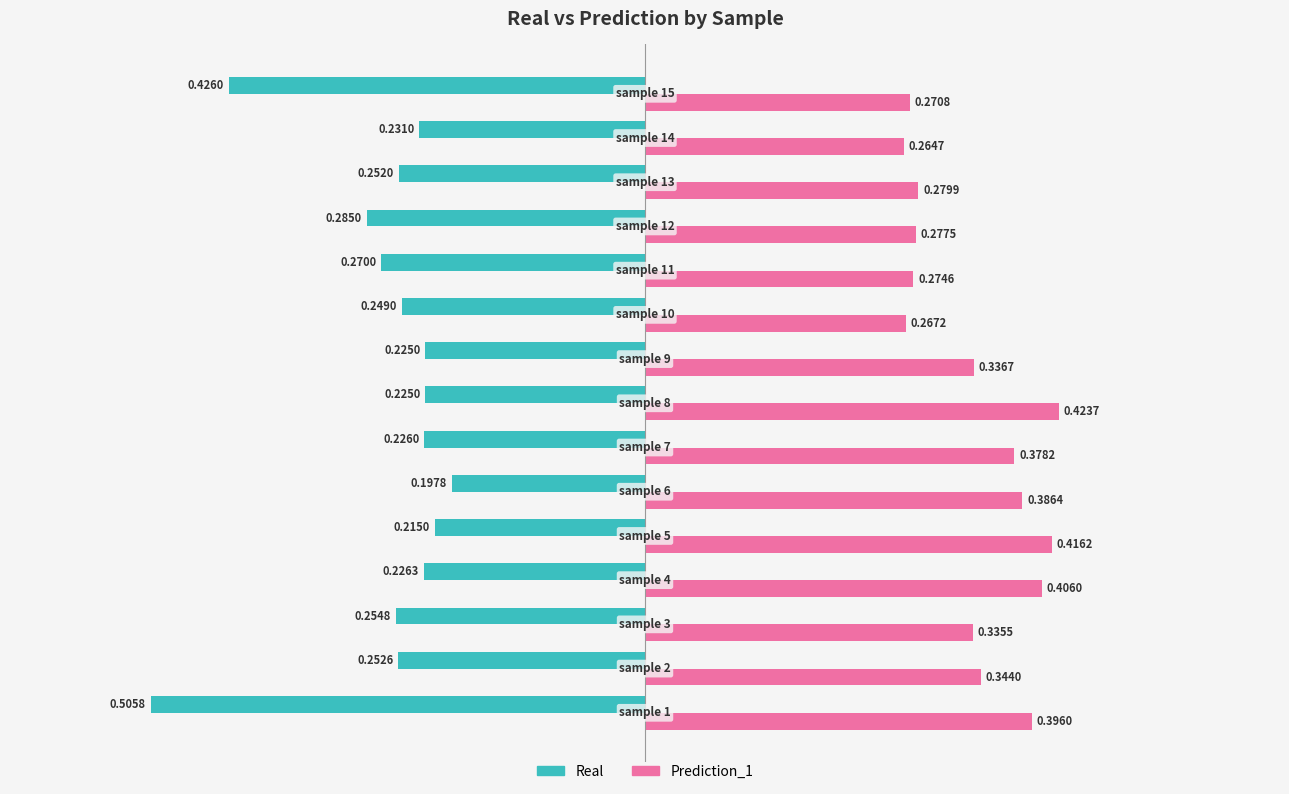

What is the sum of all Prediction_1 values?

5.1